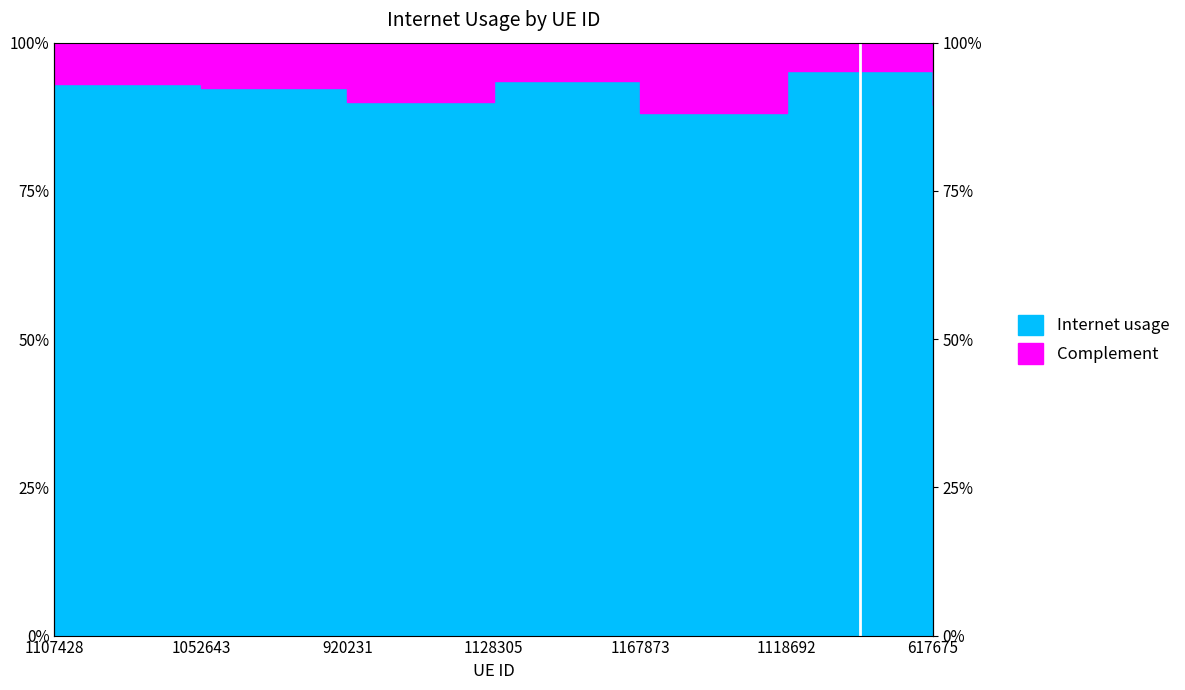

List the labels in order of value, smallest first.

1167873, 617675, 920231, 1052643, 1107428, 1128305, 1118692